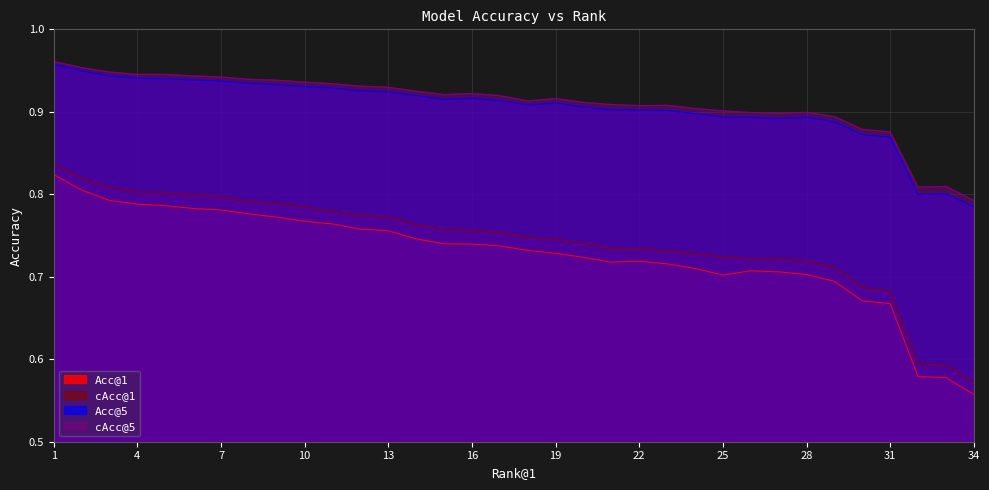

The value of cAcc@5 at 3 is 0.9. True or false?

True